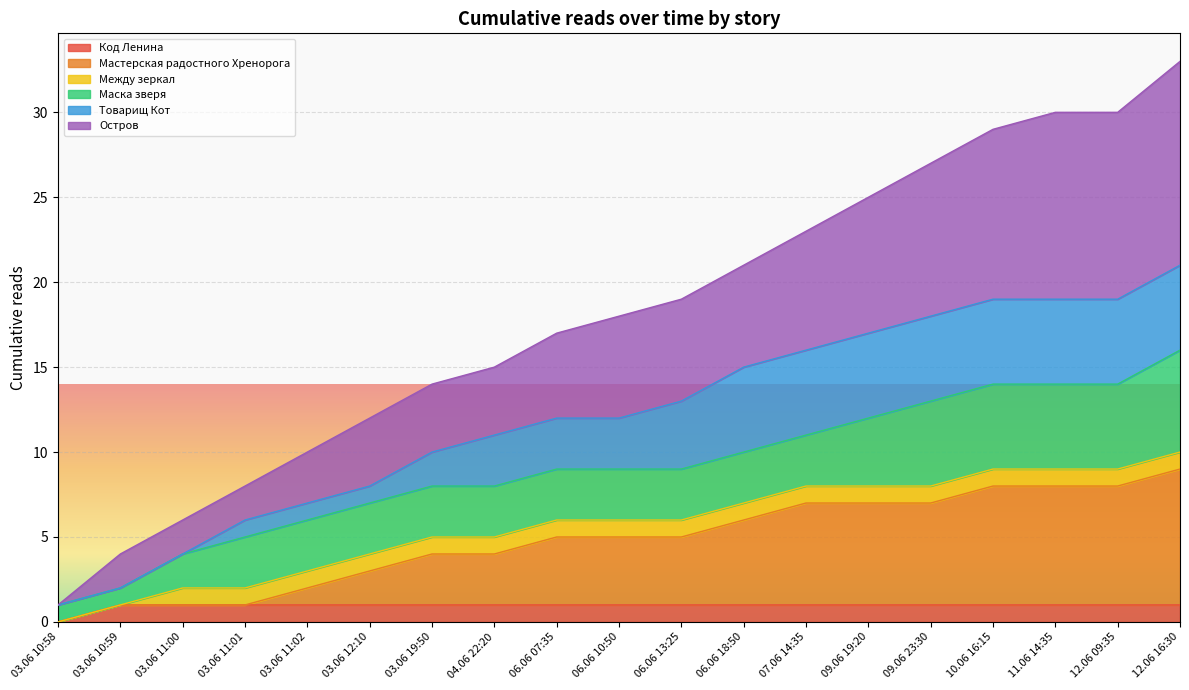

What position from the left is 09.06 23:30?

15